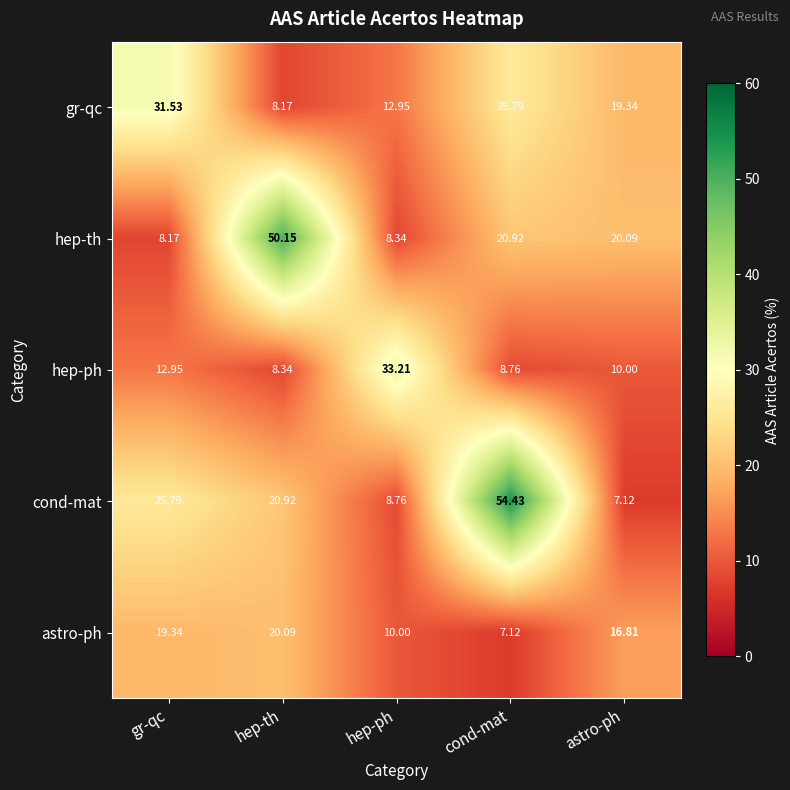

Which series has the largest total across all categories?

cond-mat